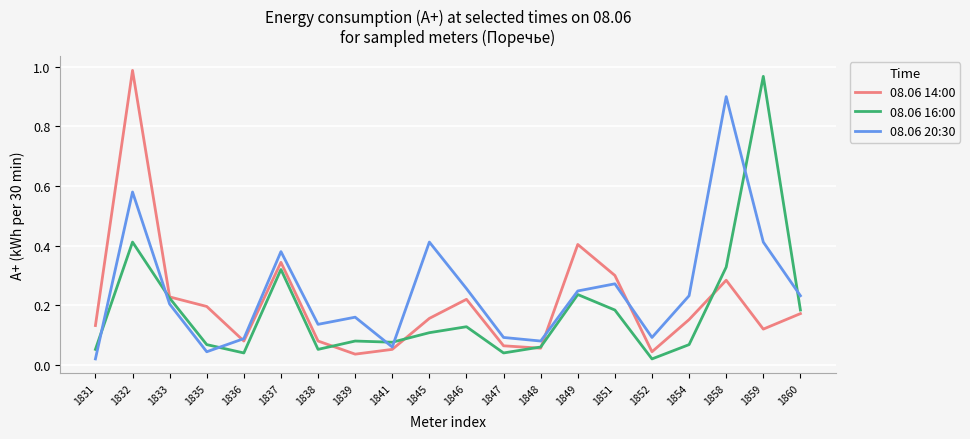

At which label does 08.06 14:00 reach its peak?

1832